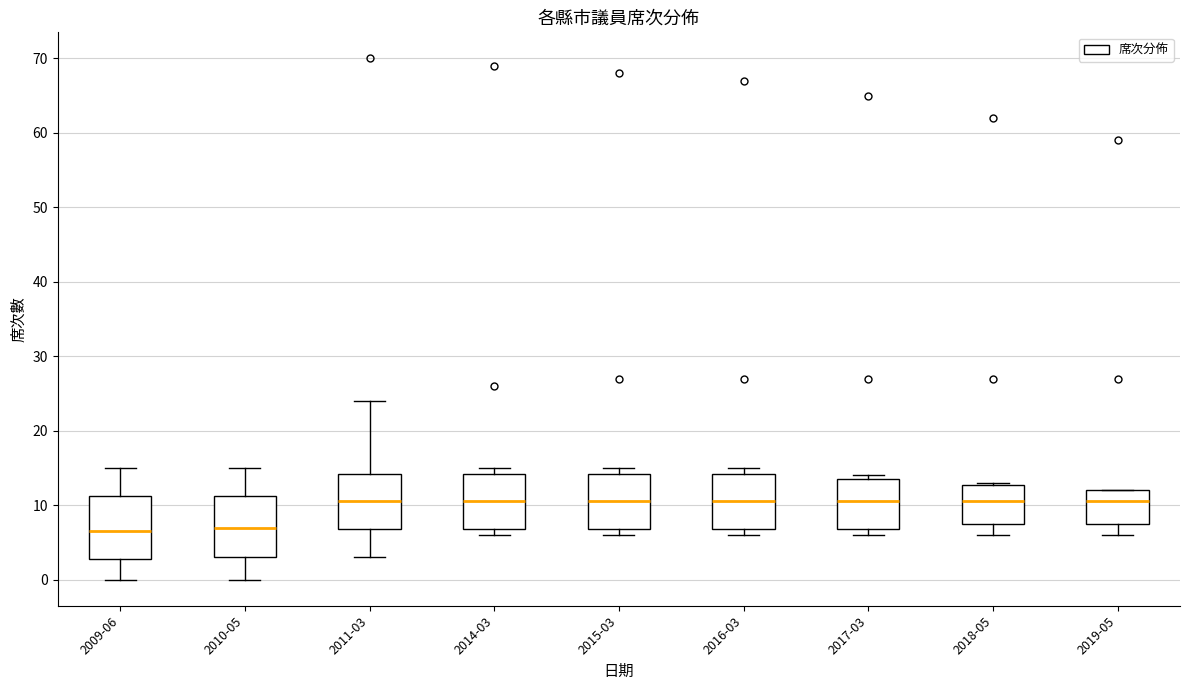

Where is the lower edge of the box for 2010-05 on the y-axis? The values are not printed on the chart, so give them approximately, as read against the axis.

3